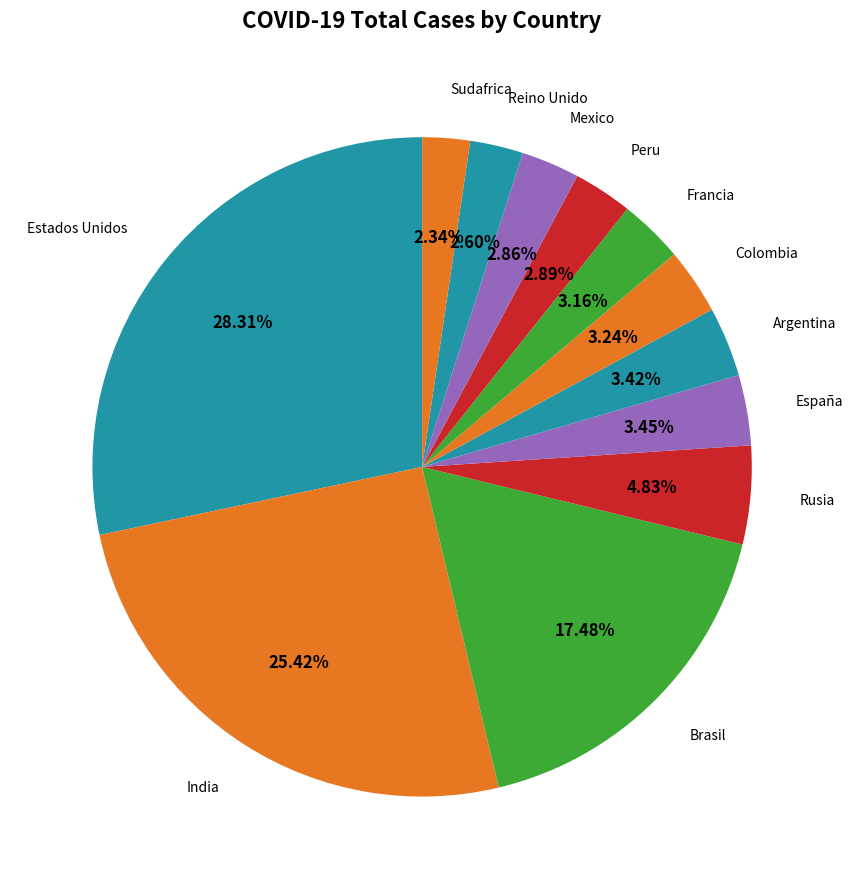

Count the number of slices in the pie.

12